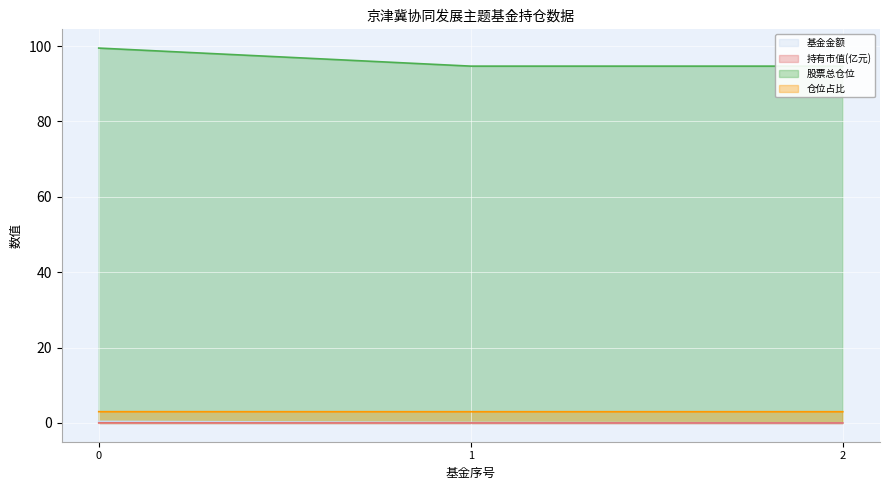

Reading left to right, extract all data points from this chart.

基金金额: 0.4	0.1	0.0
持有市值(亿元): 0.0	0.0	0.0
股票总仓位: 99.5	94.7	94.7
仓位占比: 3.0	3.0	3.0